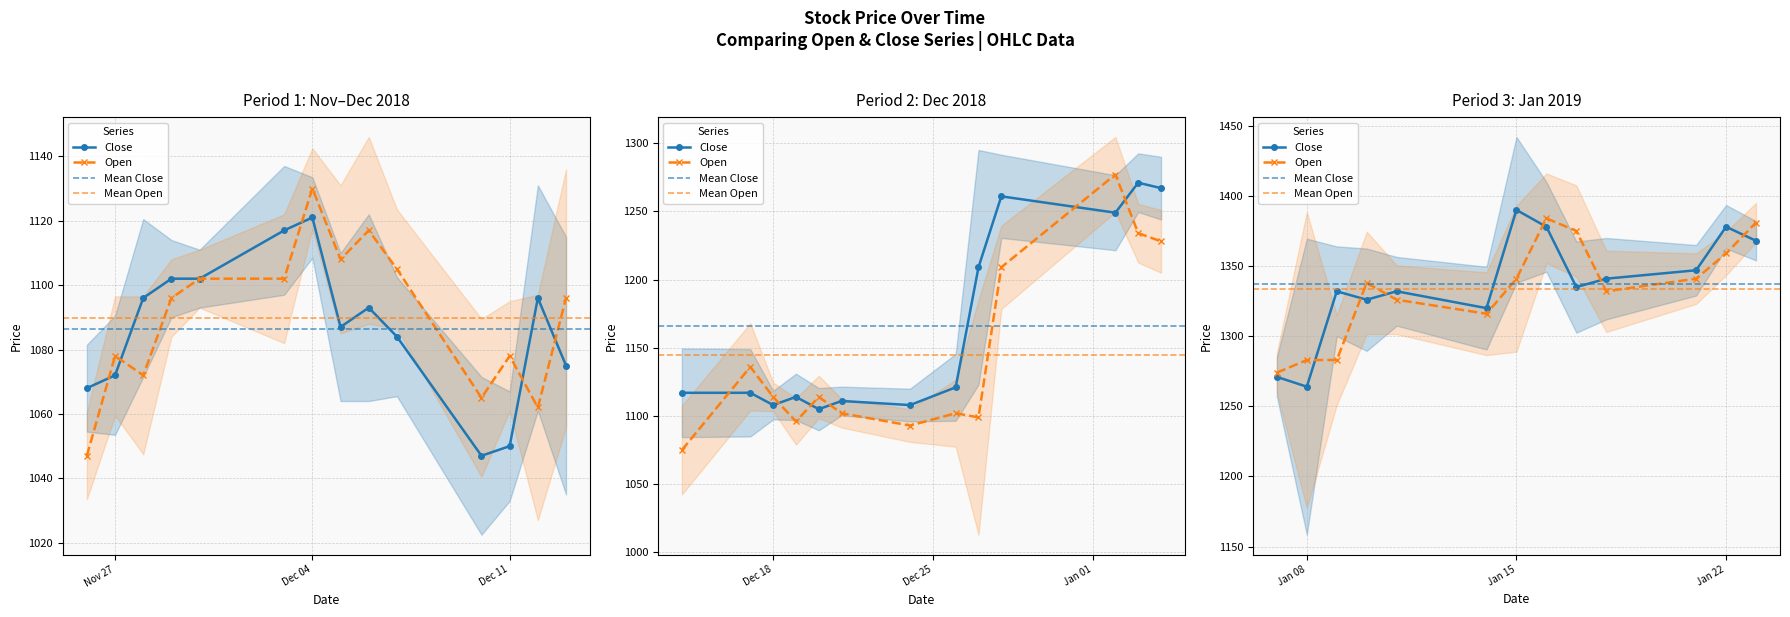

What value does the Open series have at 2018-12-03?

1102